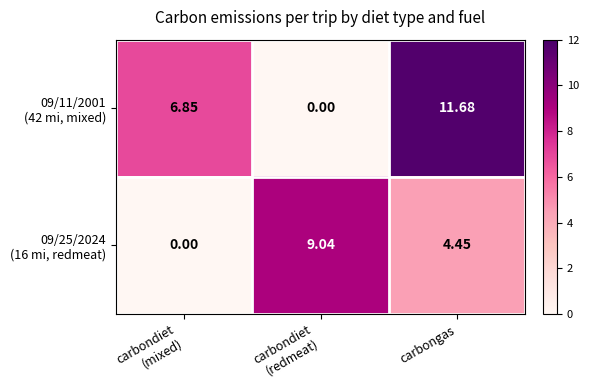

Which label corresponds to the largest value in the chart?

carbongas